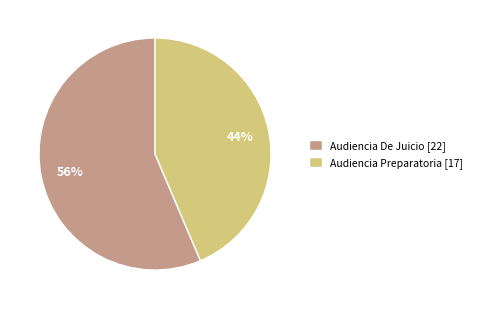

To the nearest percent, what is the combined percentage of Audiencia De Juicio [22] and Audiencia Preparatoria [17]?

100%